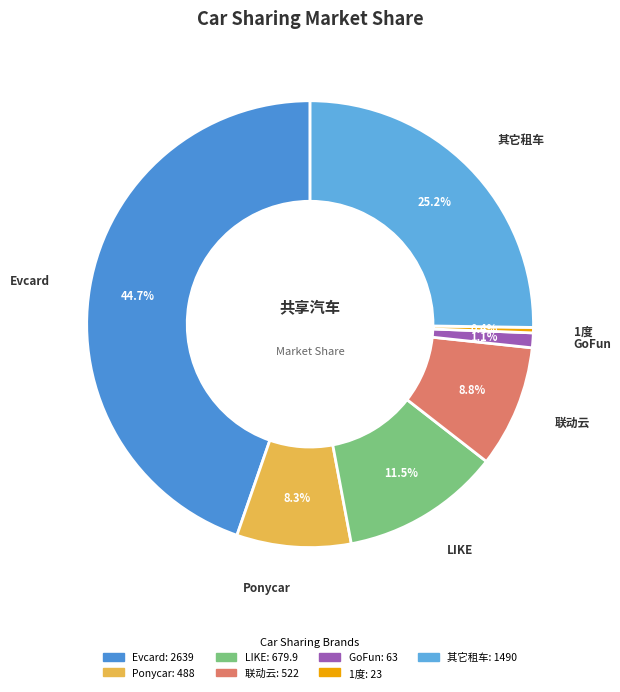

Combined, do LIKE and Ponycar account for over 50%?

No